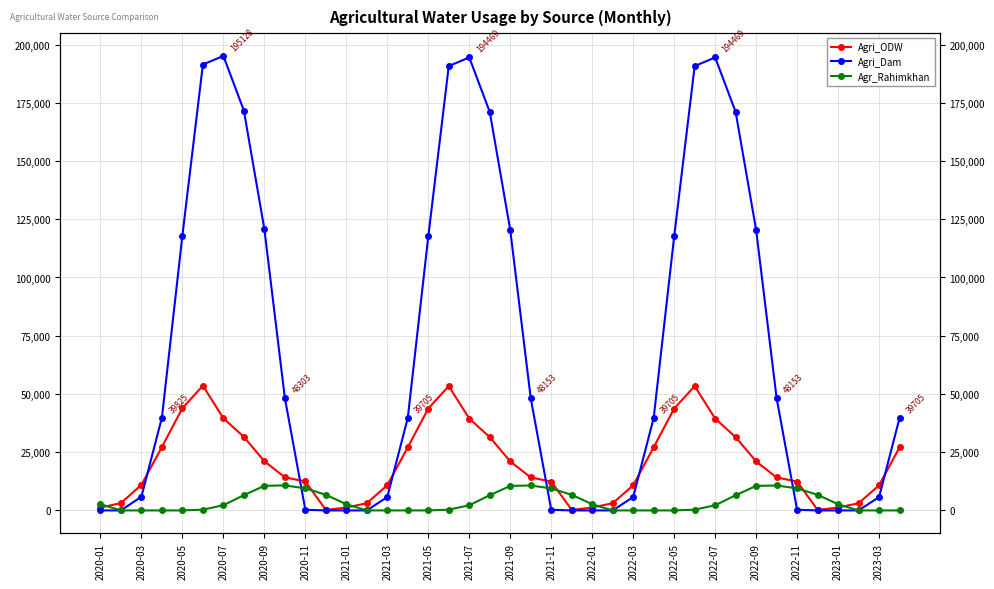

Is it true that Agri_Dam equals 70224 at 21?

False